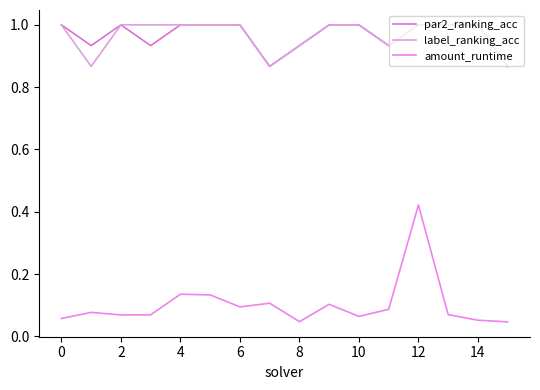

How many lines are shown in the chart?

3